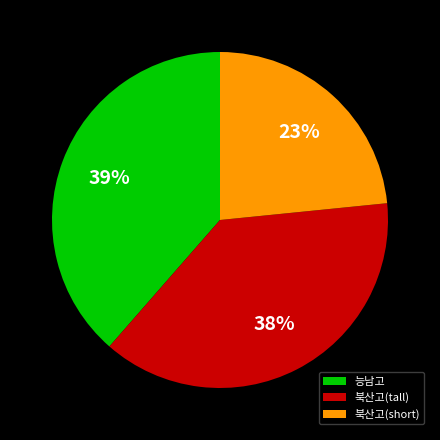

Which has a higher value, 능남고 or 북산고(tall)?

능남고